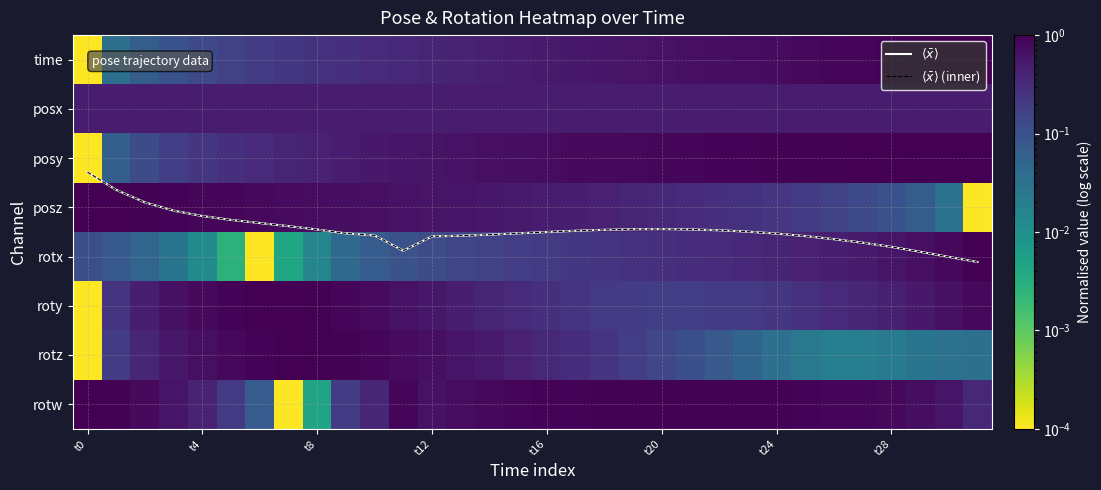

Which series has the largest total across all categories?

$\langle\bar{x}\rangle$